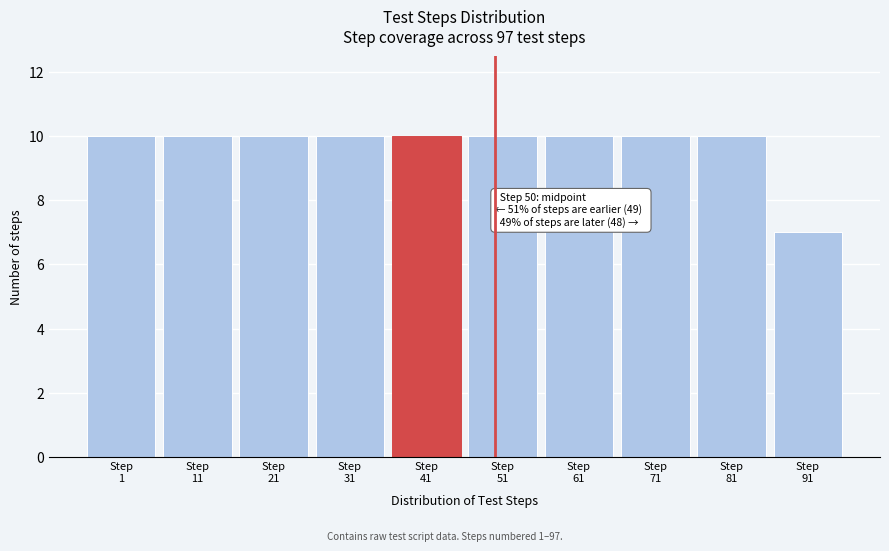

Reading left to right, extract all data points from this chart.

10	10	10	10	10	10	10	10	10	7